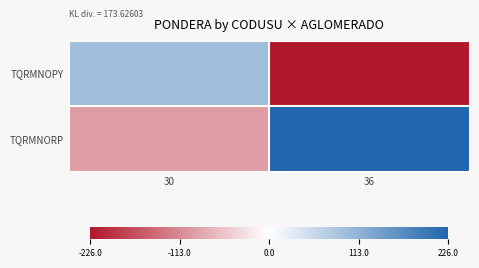

Rank the series by their maximum value, from lowest to highest.

TQRMNOPY, TQRMNORP